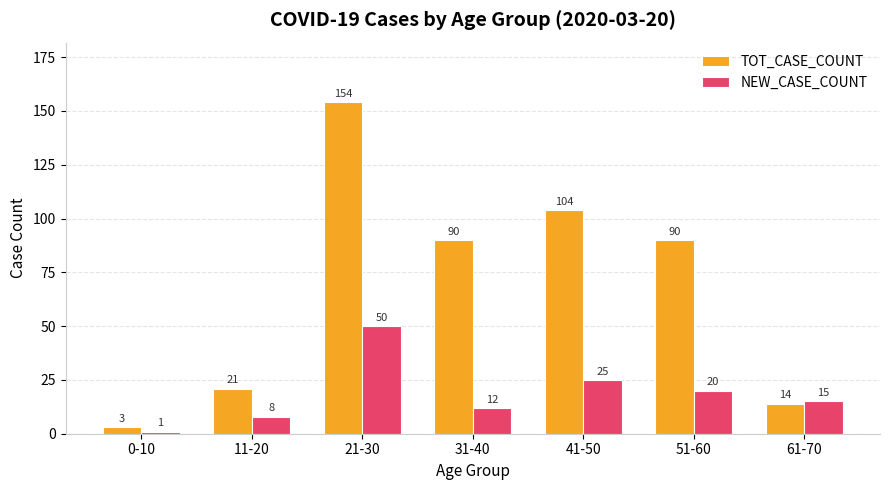

Between 31-40 and 51-60, which series saw the biggest shift?

NEW_CASE_COUNT